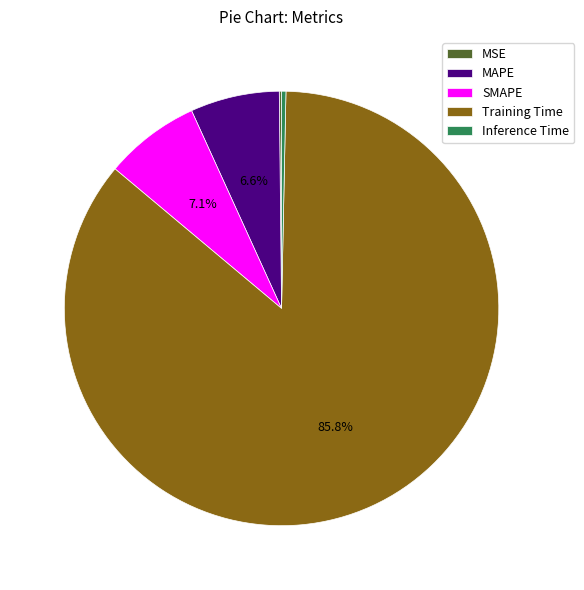

What is the largest slice in the pie chart?

Training Time